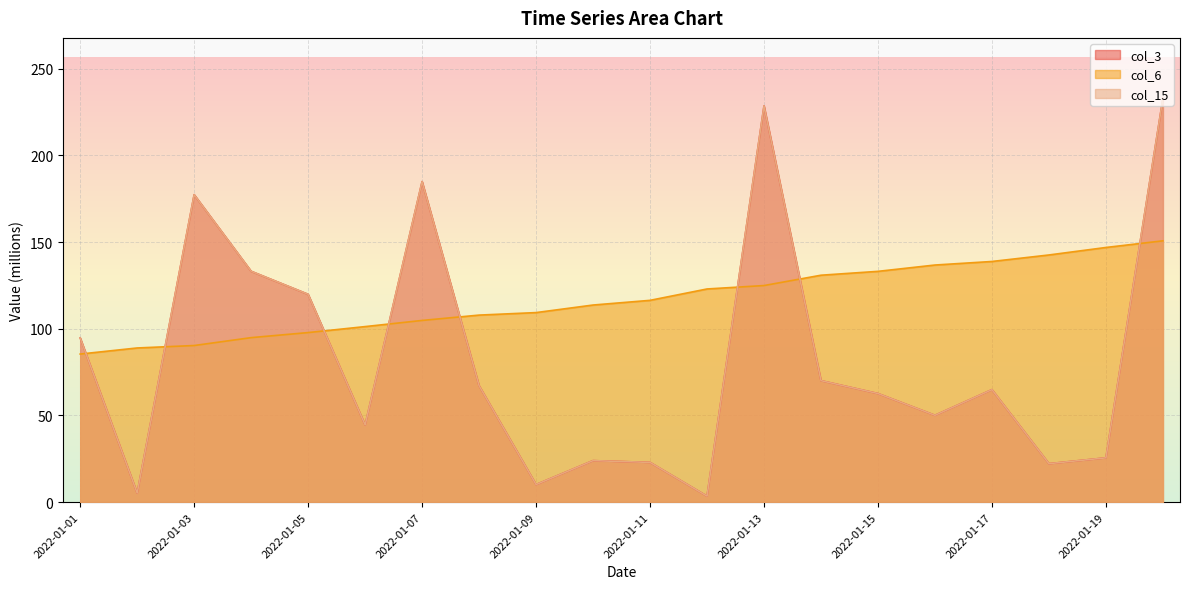

Rank the series at 2022-01-08 from highest to lowest value.

col_6, col_3, col_15